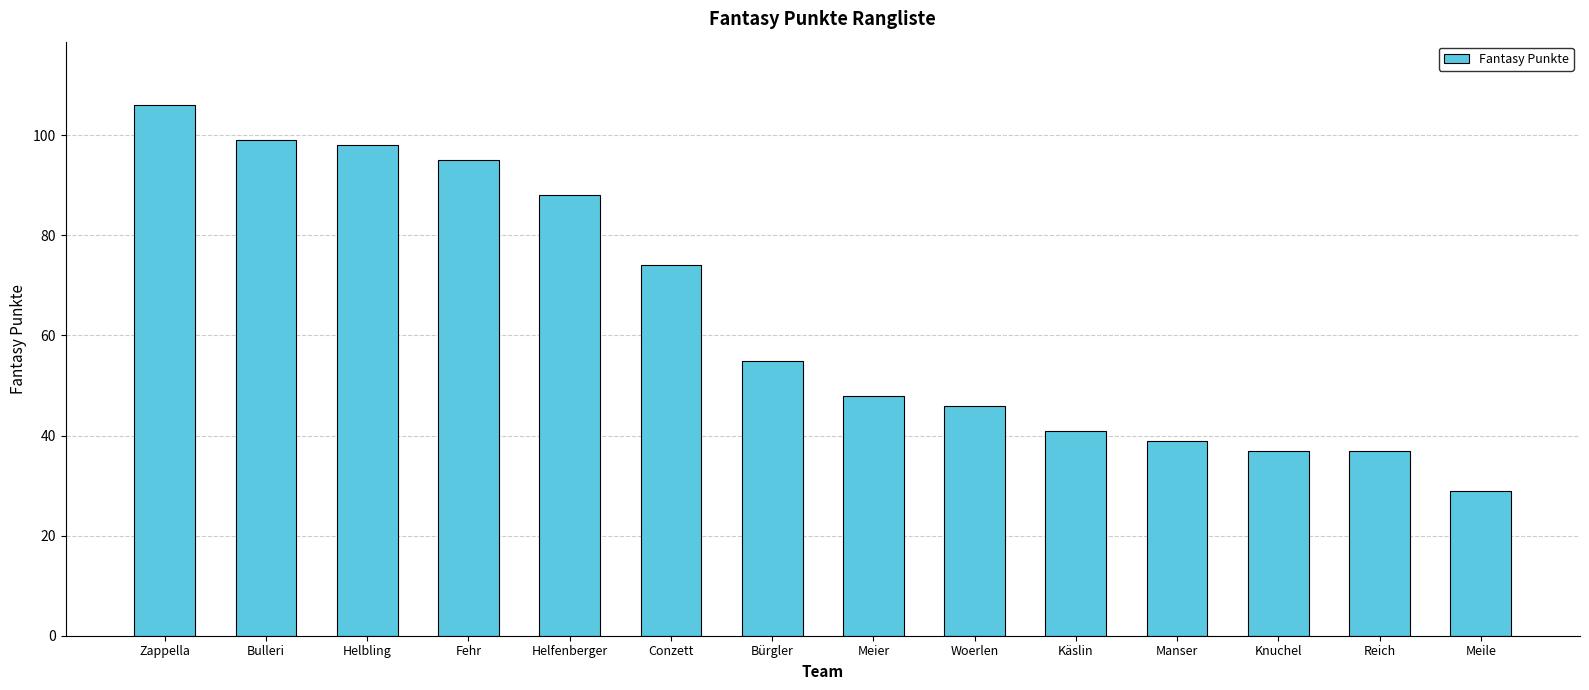

At which category does the chart reach its minimum across all series?

Meile